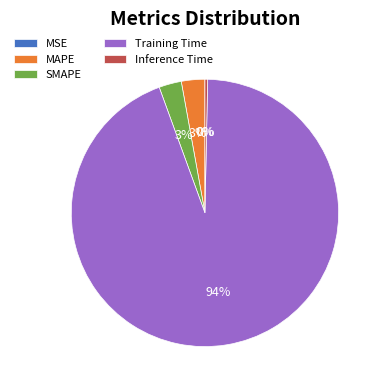

Which slice is the largest?

Training Time